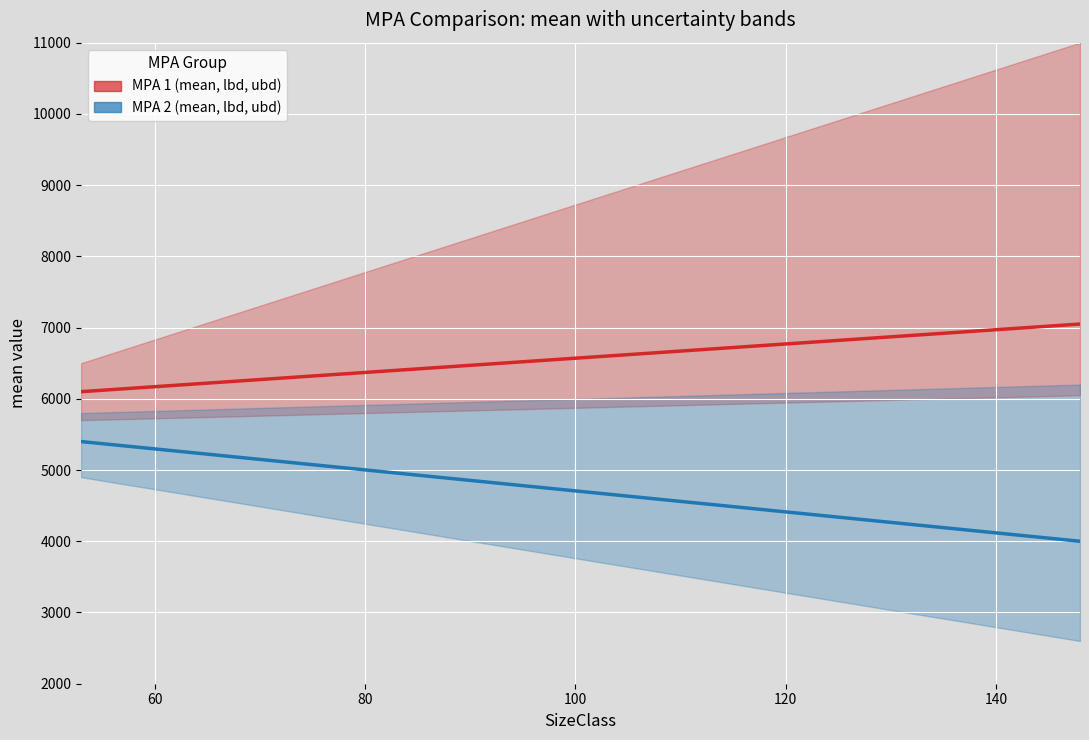

Is it true that MPA 1 (mean, lbd, ubd) equals 10361.6 at 120?

False